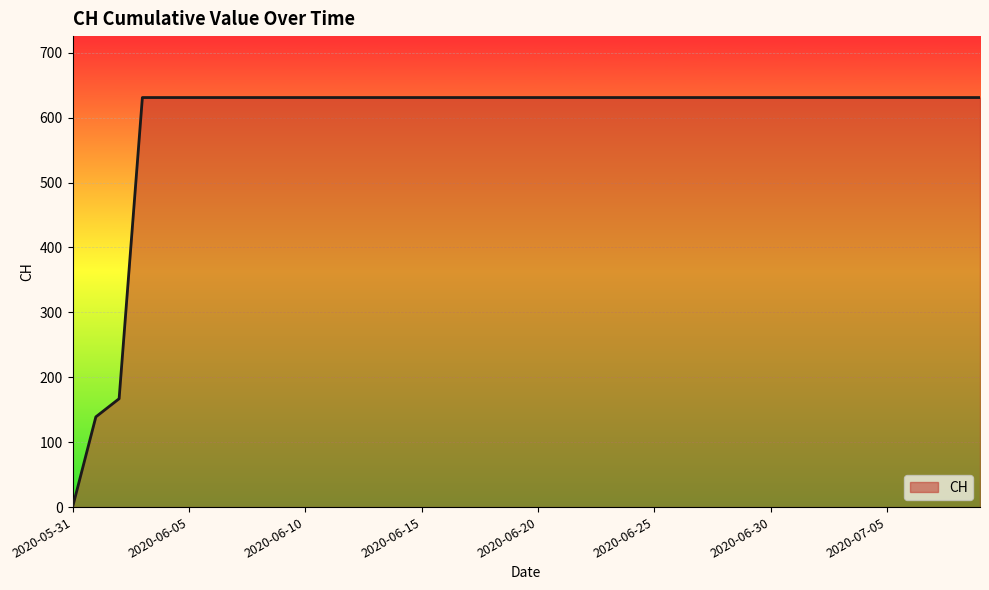

What is the difference between the maximum and minimum values?

631